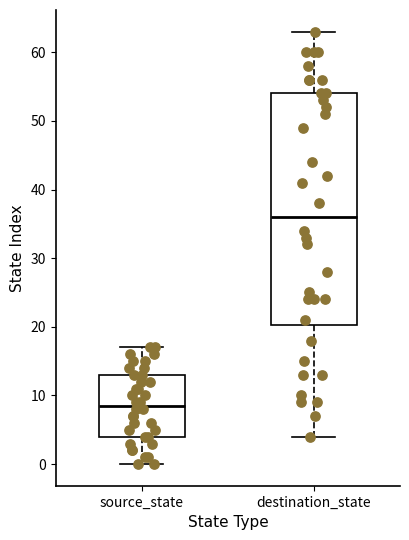

Reading left to right, read every box against the y-axis: the position of its median line, the range the box covers, and the ends of its whiskers. The values are not printed on the chart, so give them approximately, as read against the axis.

source_state: median 9, box 4 to 13, whiskers 0 to 17
destination_state: median 36, box 20 to 54, whiskers 4 to 63